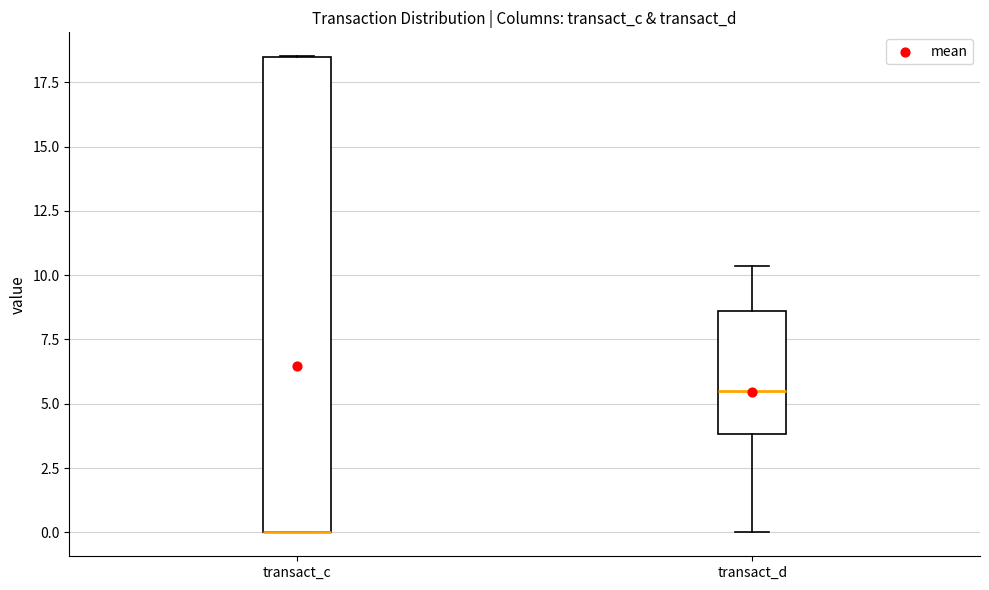

Reading left to right, read every box against the y-axis: the position of its median line, the range the box covers, and the ends of its whiskers. The values are not printed on the chart, so give them approximately, as read against the axis.

transact_c: median 0.0 (drawn on the box's lower edge), box 0.0 to 18.5, whiskers 0.0 to 18.5
transact_d: median 5.5, box 4.0 to 8.5, whiskers 0.0 to 10.5